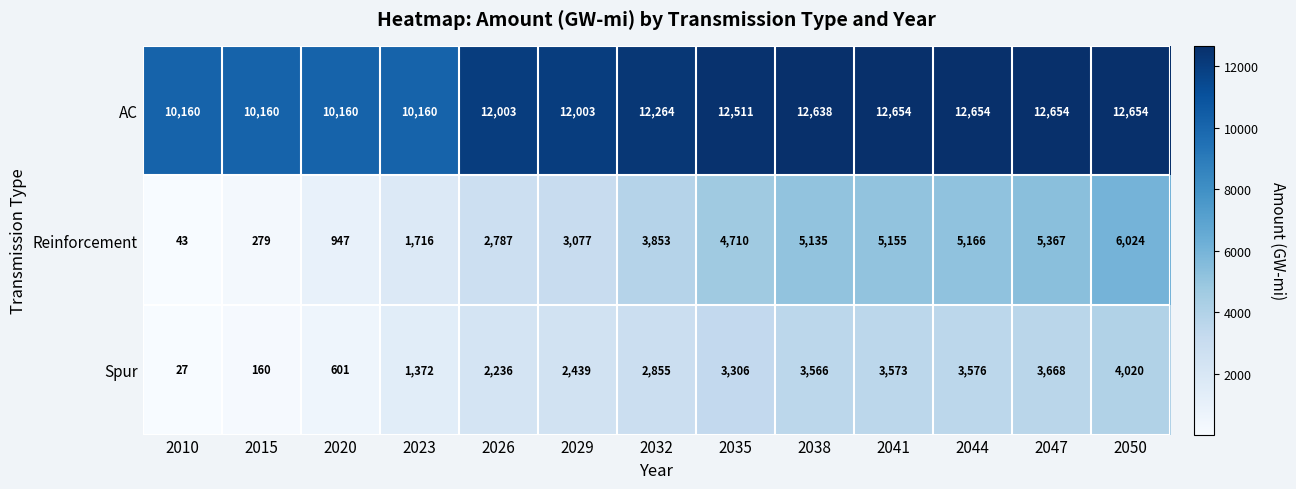

What is the sum of the Reinforcement values at 2015 and 2023?

1995